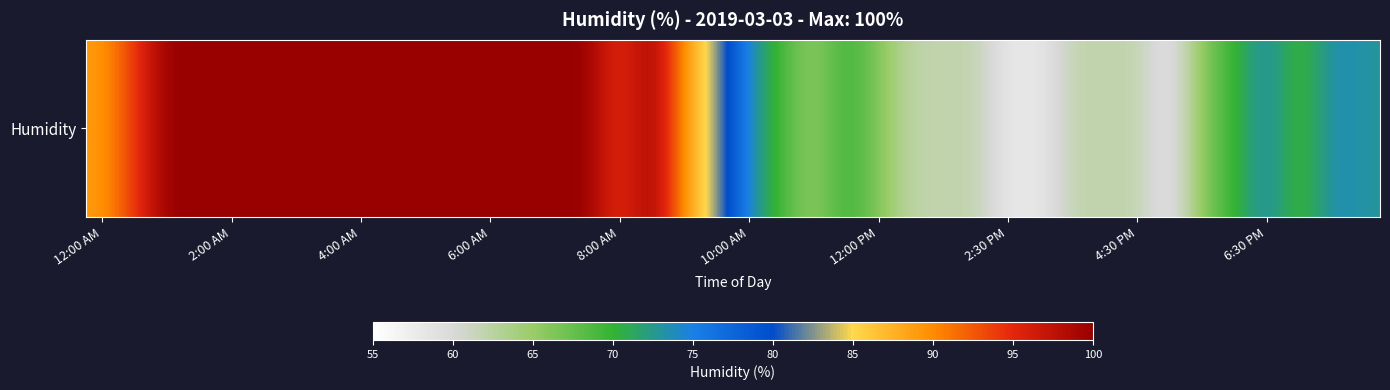

Between 38 and 34, which is larger?

38